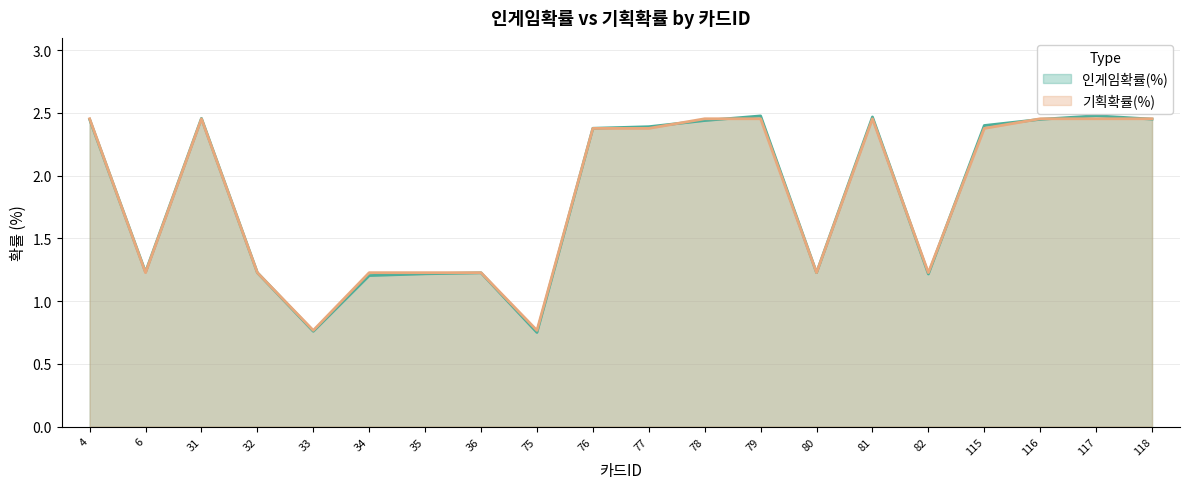

What is the total value across all series at 6?

2.5